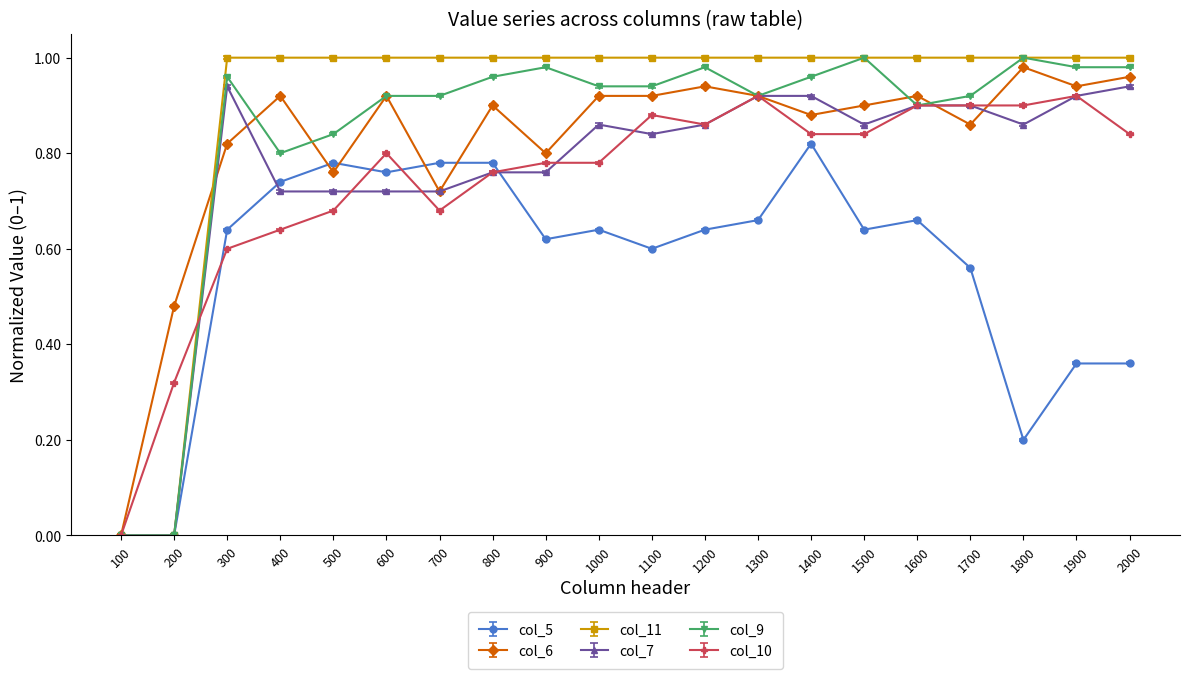

How many lines are shown in the chart?

6